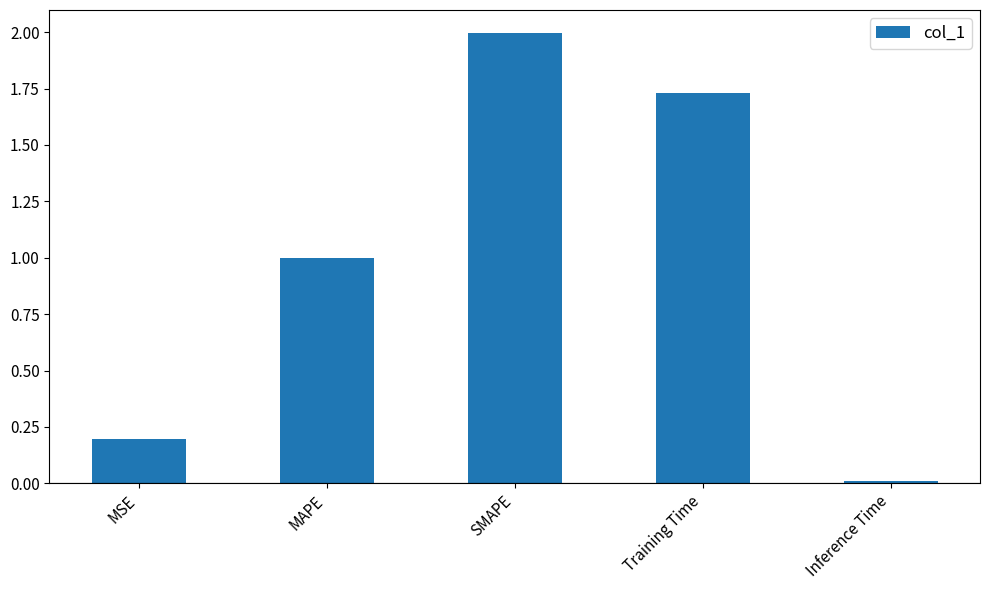

What is the value of the 3rd bar from the left?

2.0